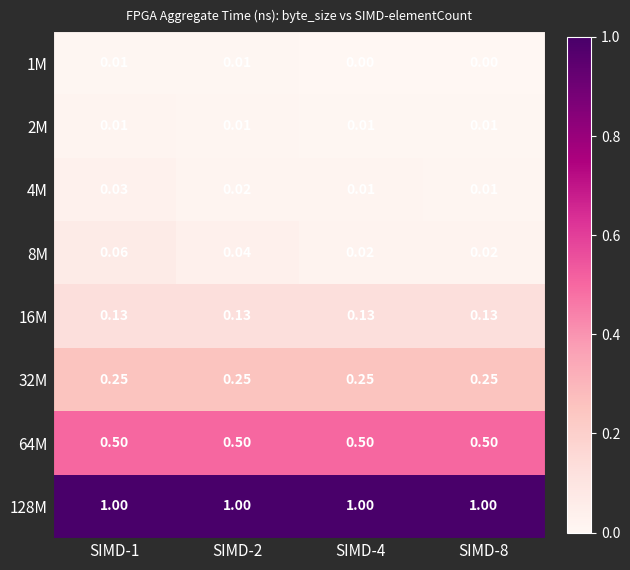

How many distinct data groups are displayed?

8